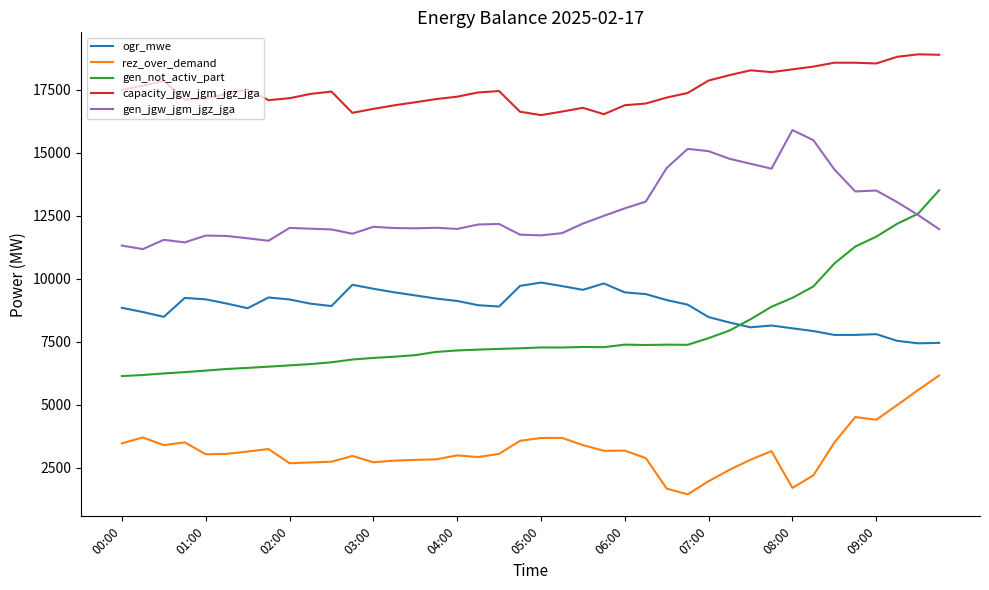

True or false: capacity_jgw_jgm_jgz_jga has more than 1 interior local peaks.

True